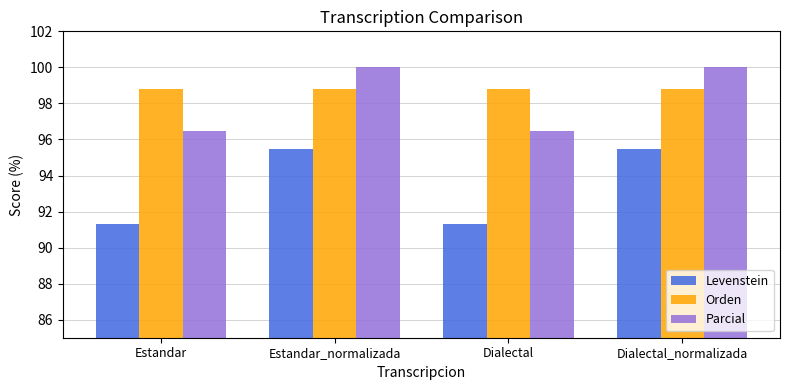

What position from the left is Estandar?

1